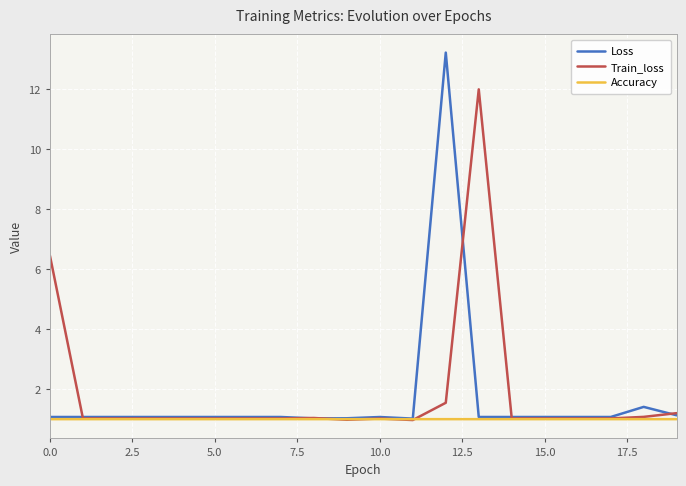

What is the maximum value for Loss?

13.2